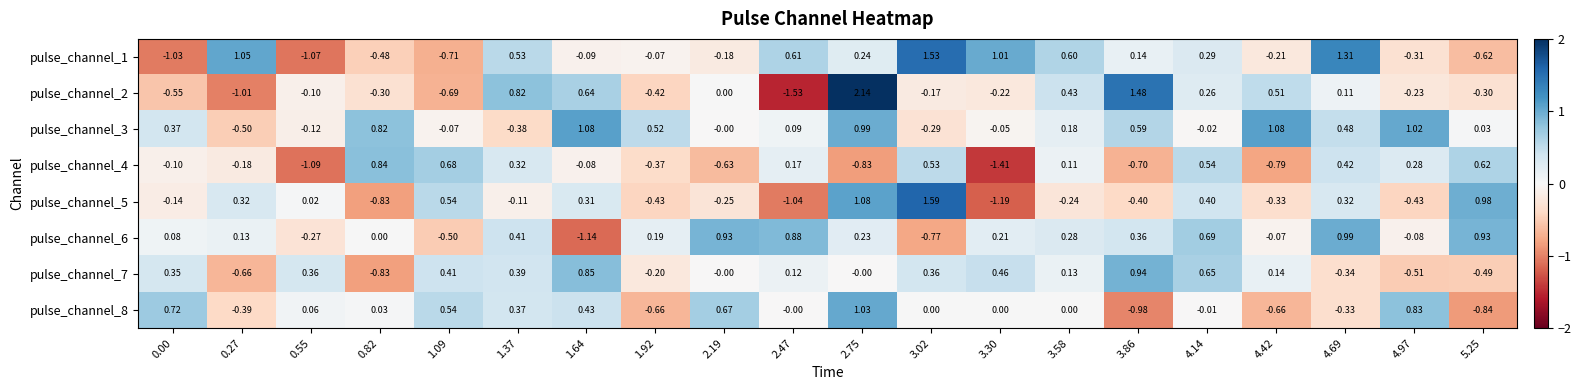

How many data points does each series have?

20